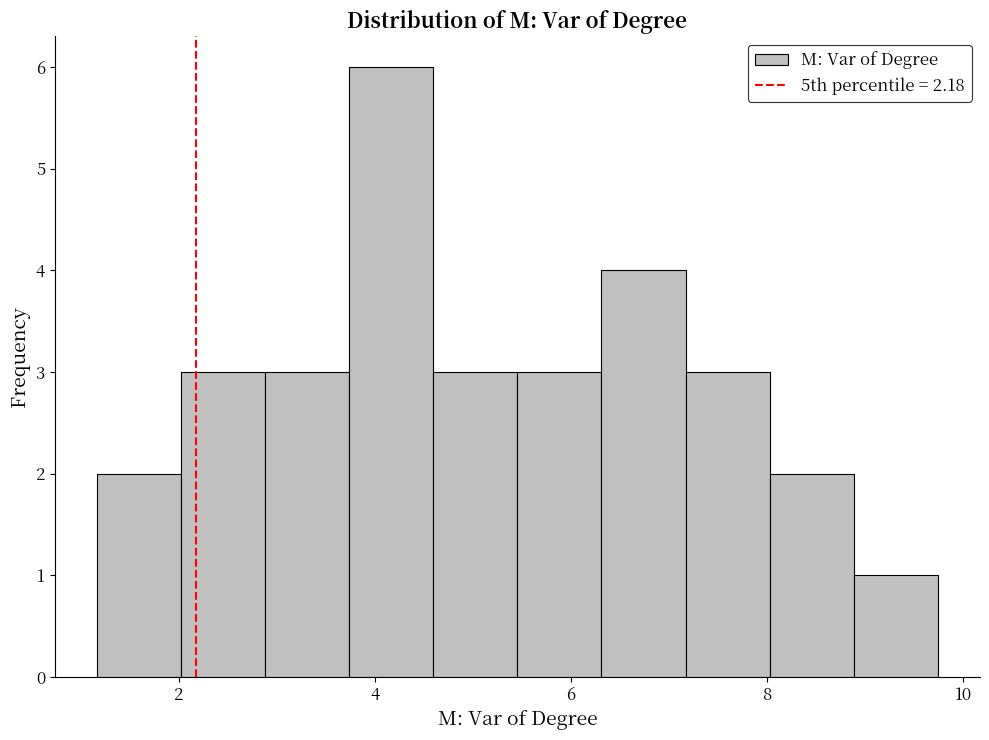

How tall is the bar that spans 8.0 to 8.8 on the x-axis? Neither the bar edges nor the heights are printed on the chart, so give them approximately, as read against the axes.

2